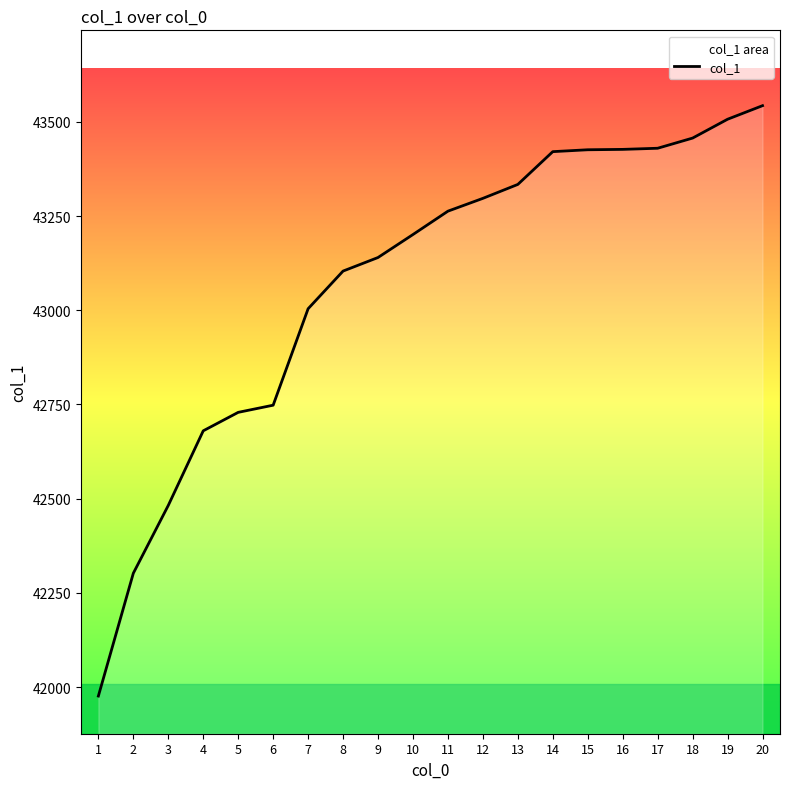

Where does the data first go above 43263?

12